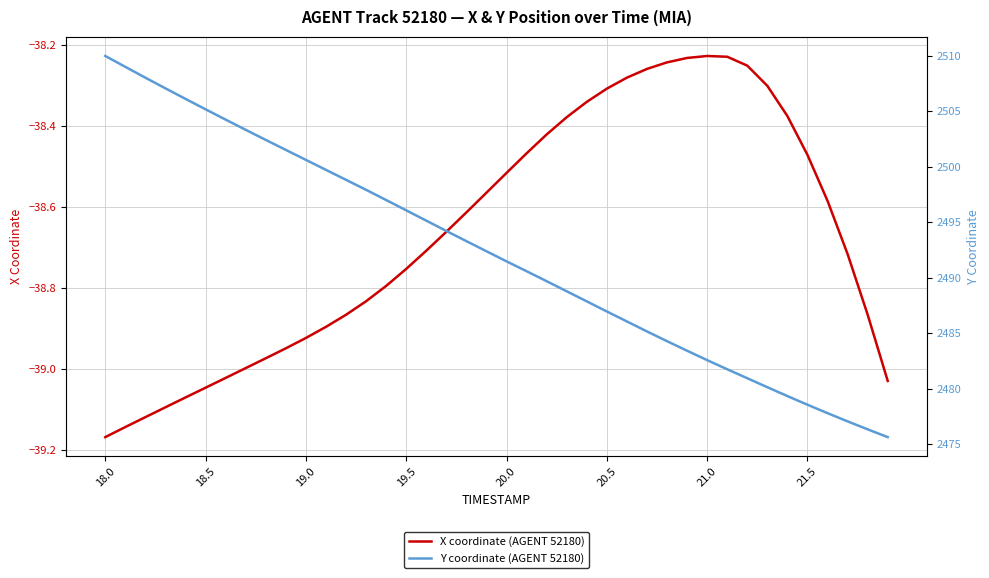

The X coordinate (AGENT 52180) series shows -9.9 at 21.0. True or false?

False